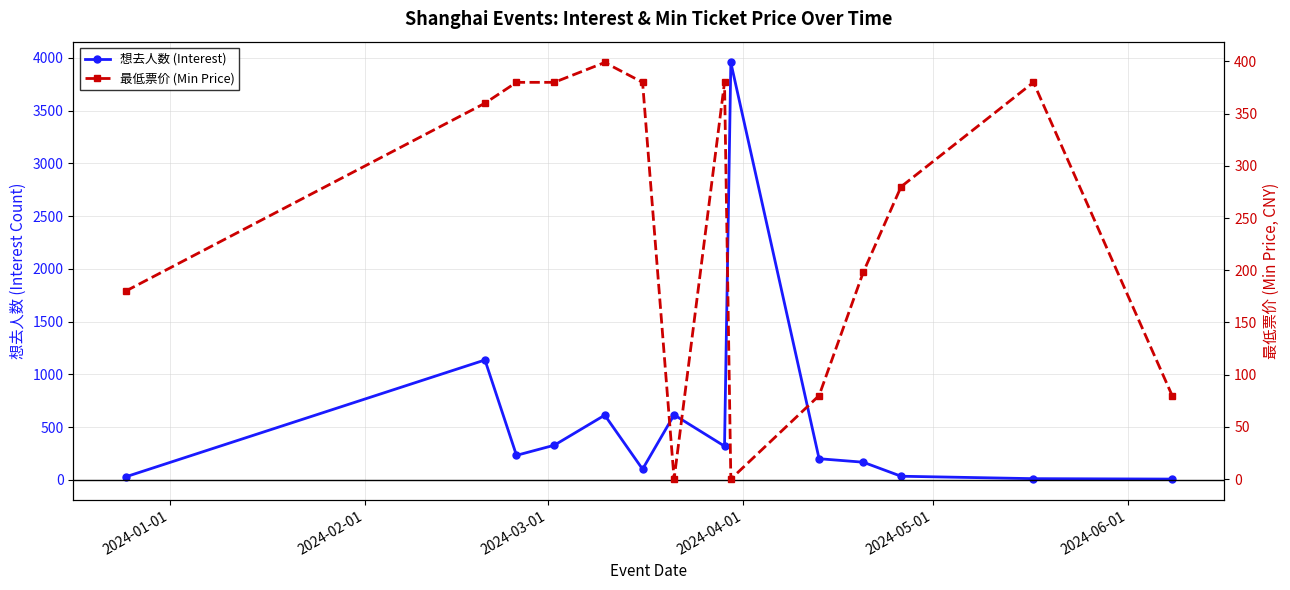

How many lines are shown in the chart?

2